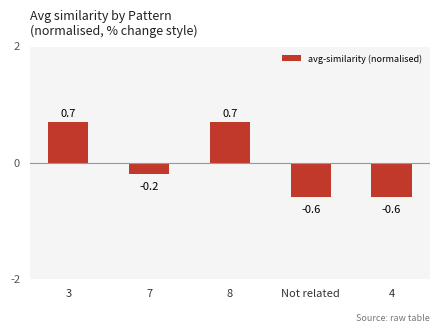

Reading left to right, extract all data points from this chart.

3=0.7	7=-0.2	8=0.7	Not related=-0.6	4=-0.6